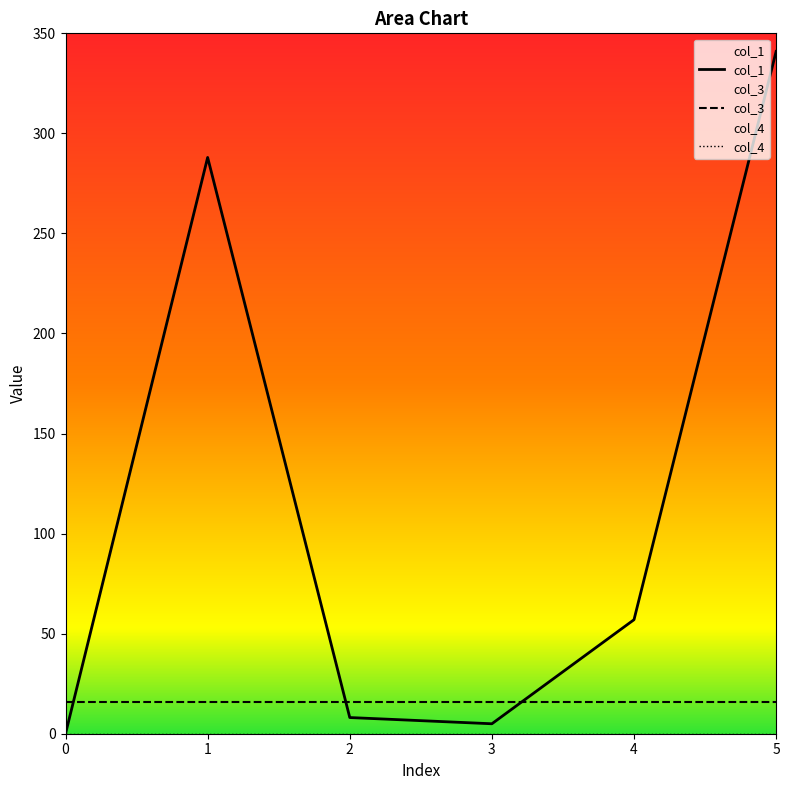

At how many categories does at least one series exceed 108?

2